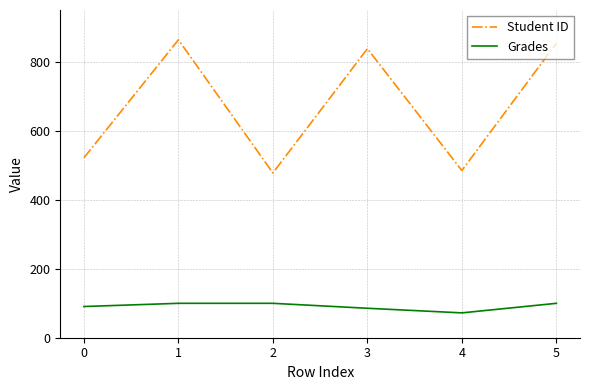

True or false: Student ID has a value of 254.6 at 1.

False